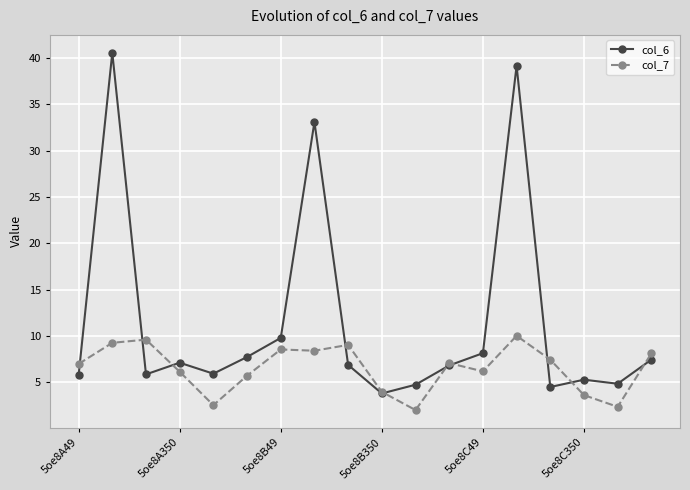

What is the highest value of the col_7 series?

10.0